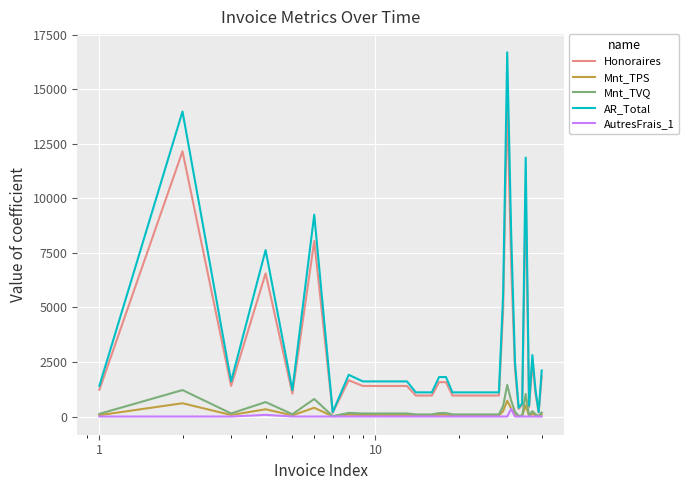

What is the greatest value displayed?

16700.1